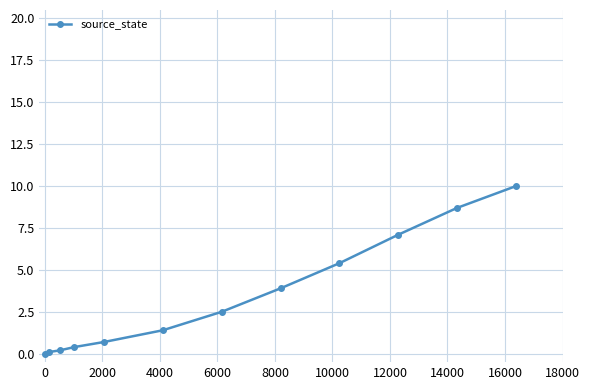

How many lines are shown in the chart?

1